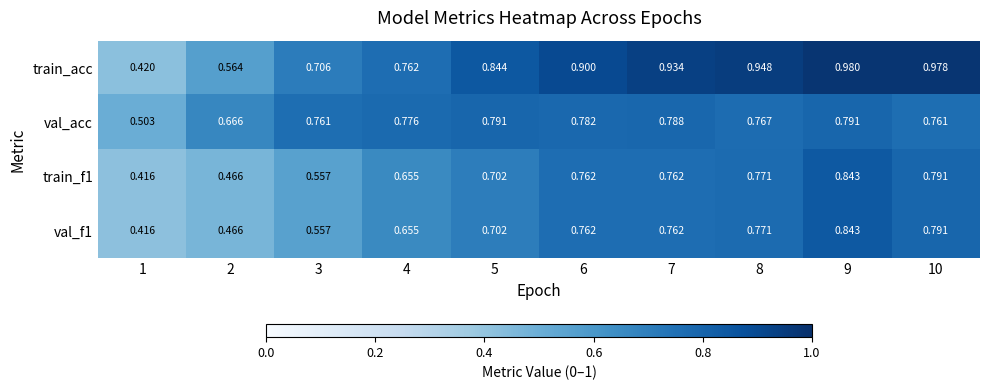

Is the value of val_acc at 6 greater than the value of val_f1 at 6?

Yes